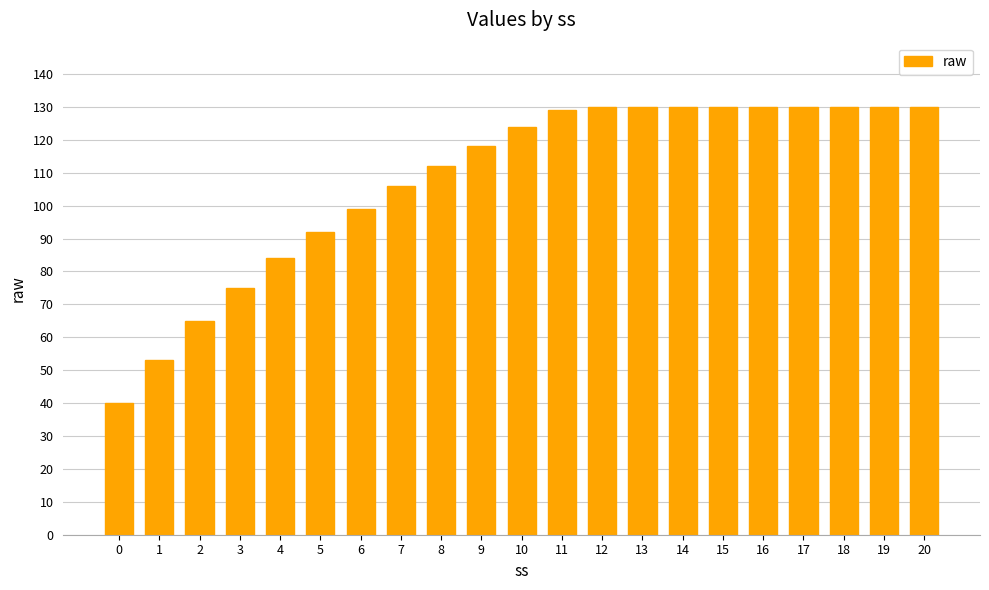

How many distinct data groups are displayed?

1